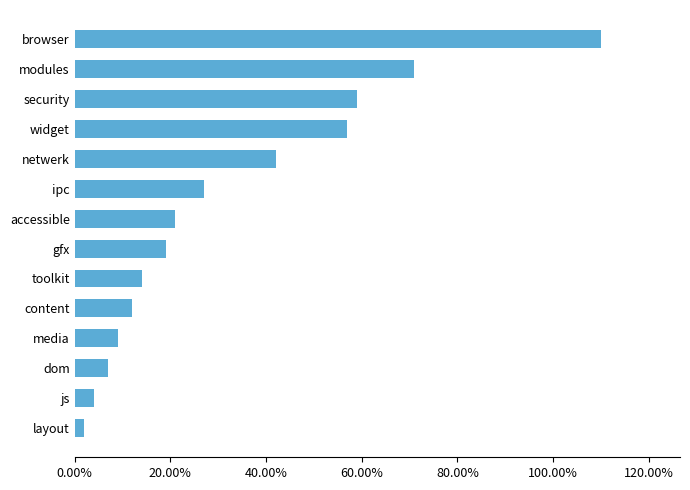

What is the sum of all values?

4.5